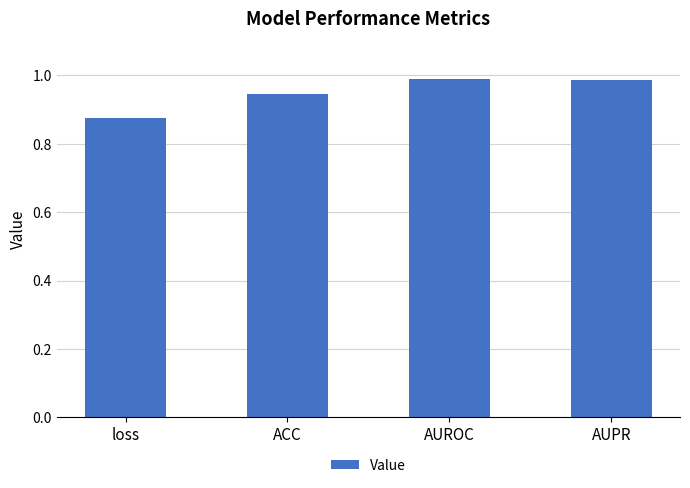

What is the label of the 4th bar from the left?

AUPR